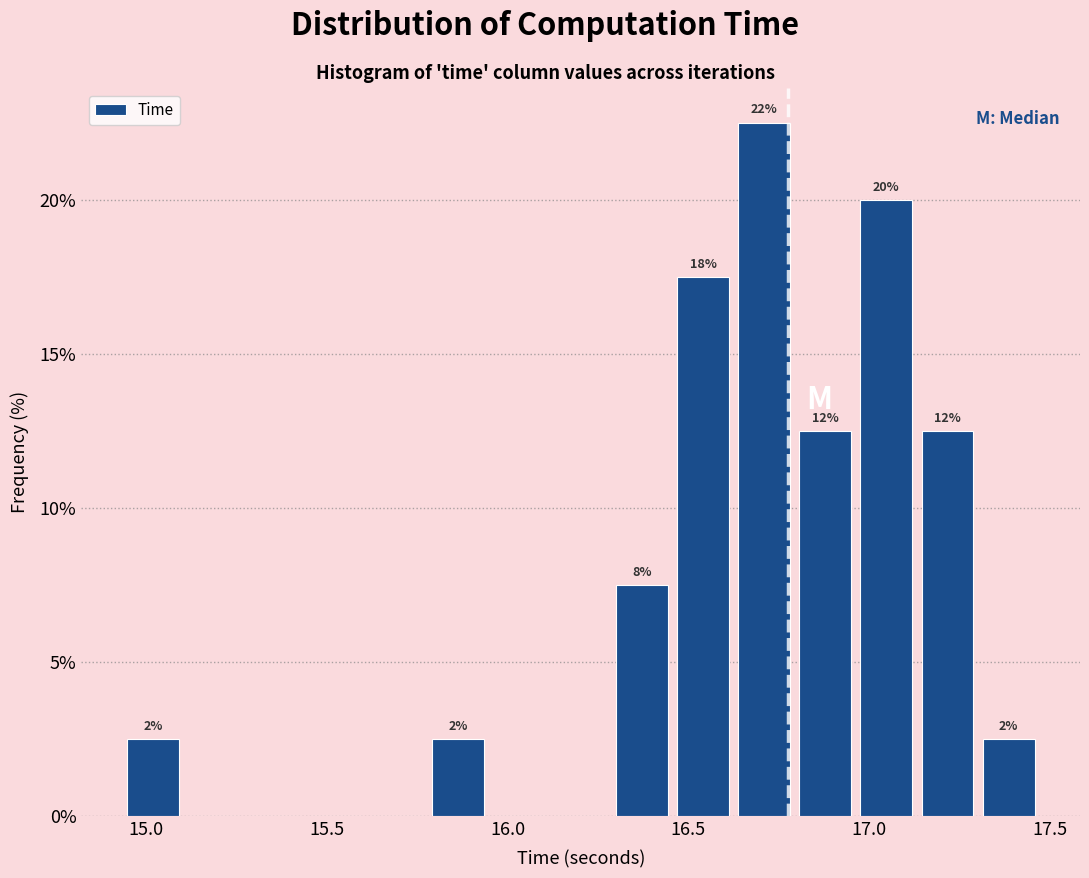

Around what value on the x-axis is the tallest bar? Give the approximate position of its centre, as read against the axis.

16.70